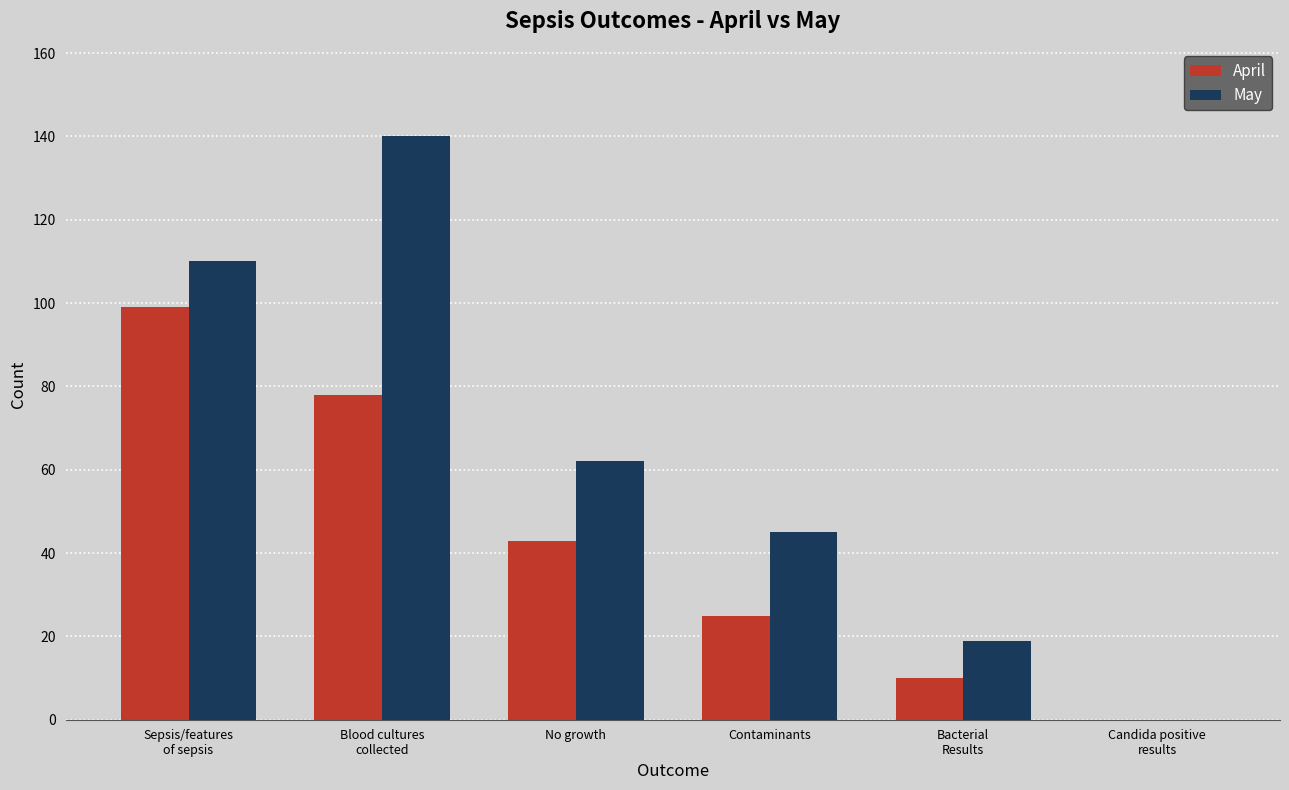

Reading right to left, transcribe all the data shown in this chart.

April: 0	10	25	43	78	99
May: 0	19	45	62	140	110